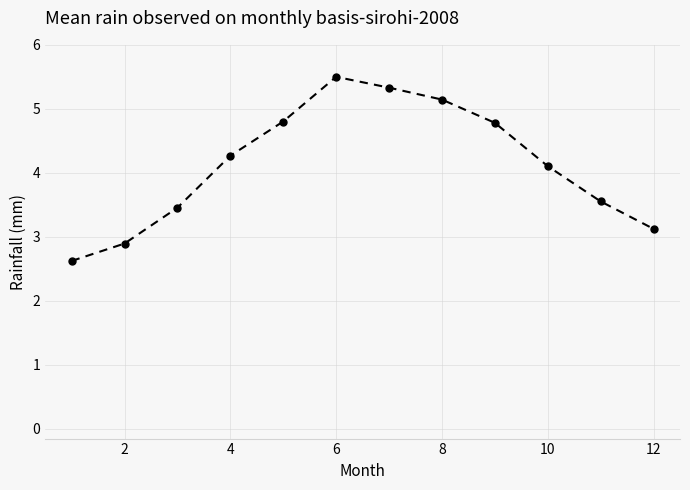

What is the maximum value shown in the chart?

5.5